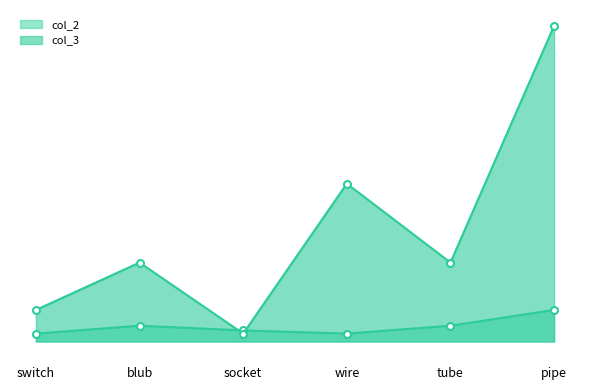

What are all the series names shown in the legend?

col_2, col_3